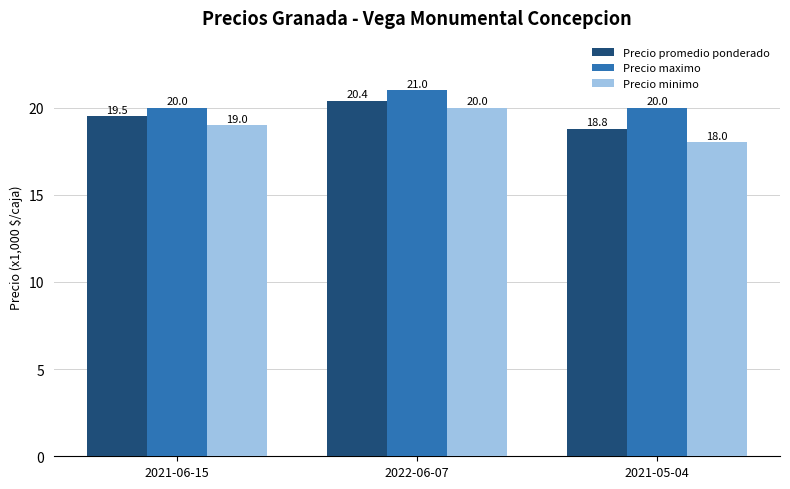

True or false: Precio promedio ponderado has a value of 11704 at 2022-06-07.

False